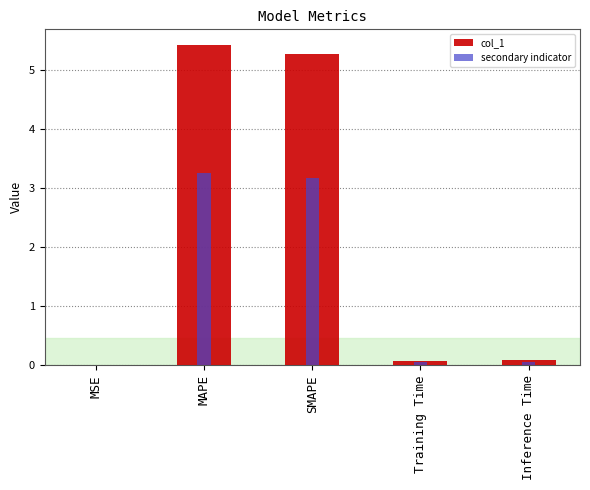

The secondary indicator series shows 0.0 at MSE. True or false?

True